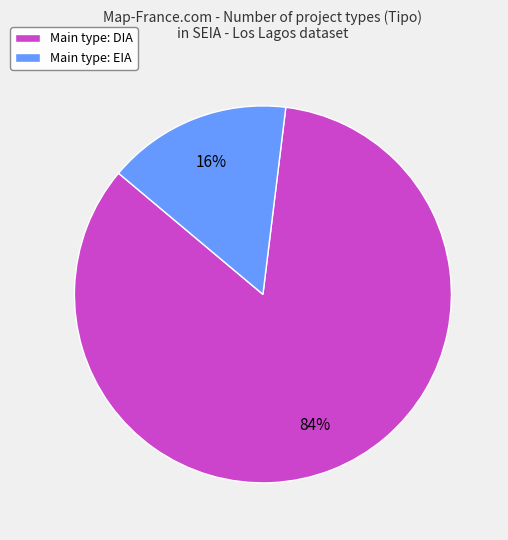

Do Main type: EIA and Main type: DIA together represent more than half of the pie?

Yes